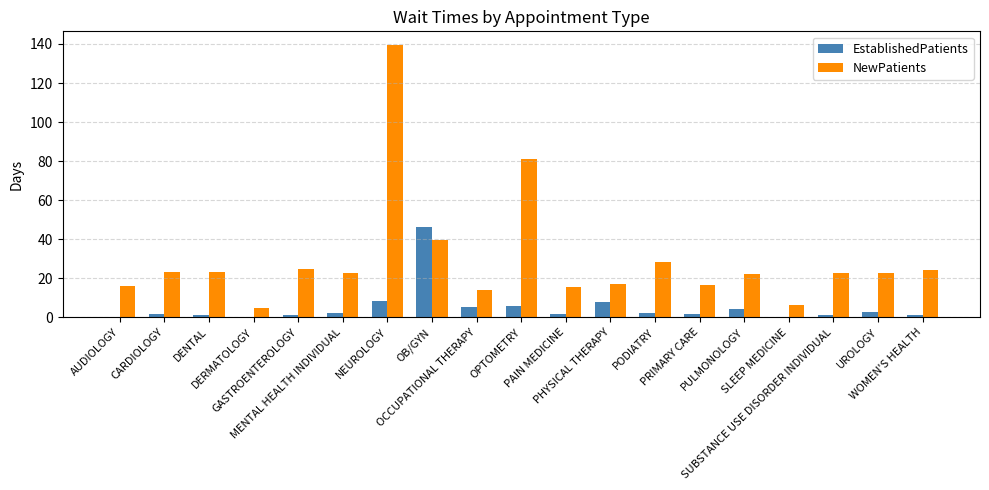

What is the sum of all EstablishedPatients values?

94.5